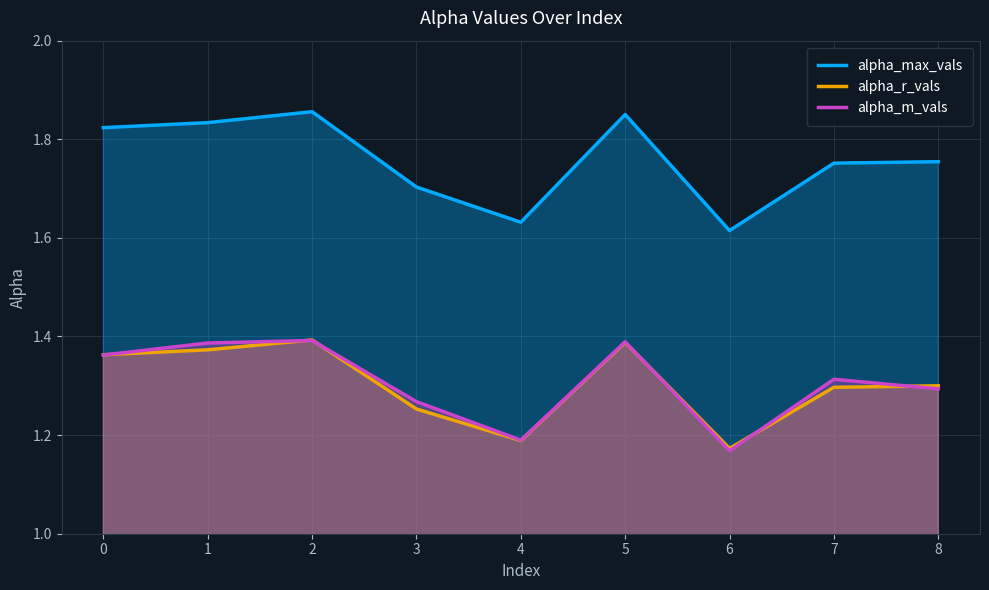

How many interior local peaks does the alpha_r_vals series have?

2